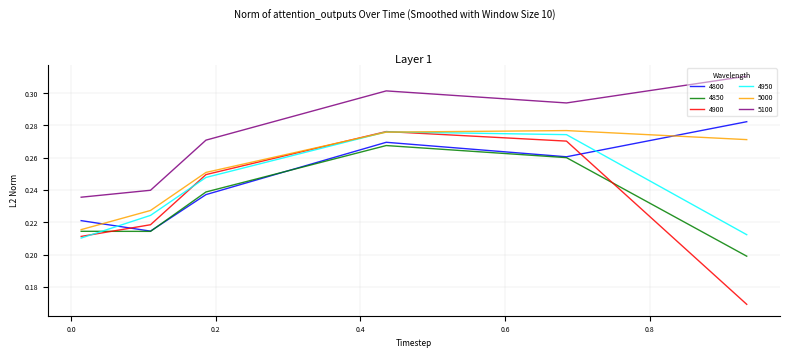

What are all the series names shown in the legend?

4800, 4850, 4900, 4950, 5000, 5100